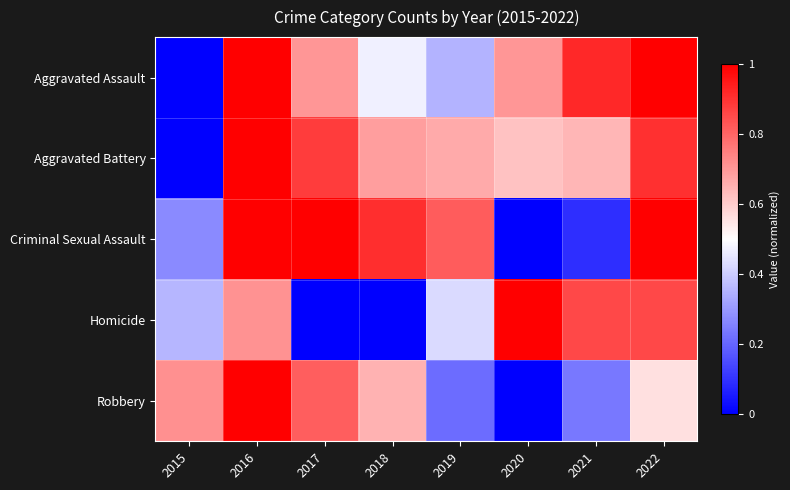

What is the total value across all series at 2017?

3.4